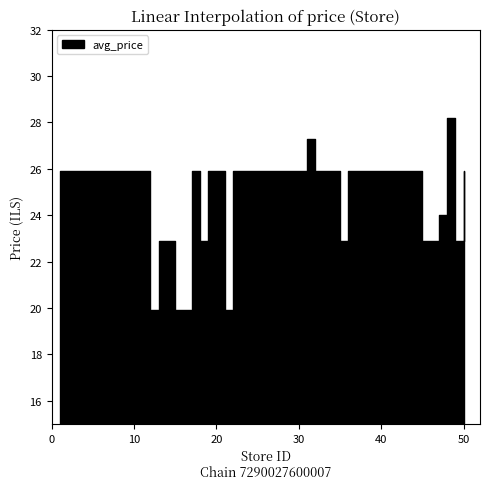

What is the difference between the maximum and second lowest values?

8.3